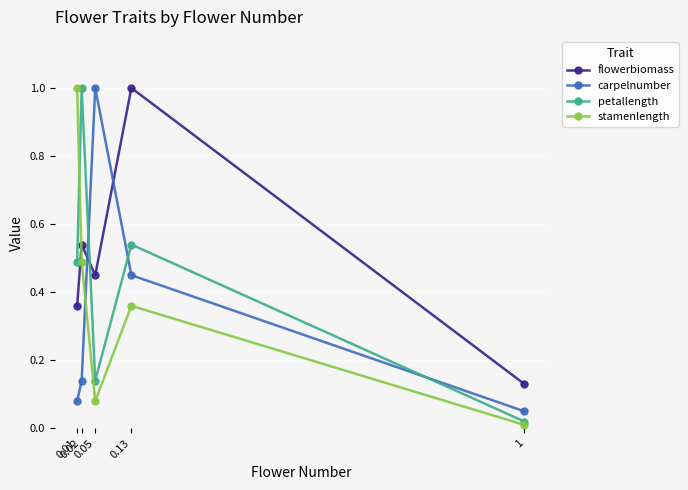

True or false: flowerbiomass has more than 1 interior local peaks.

True